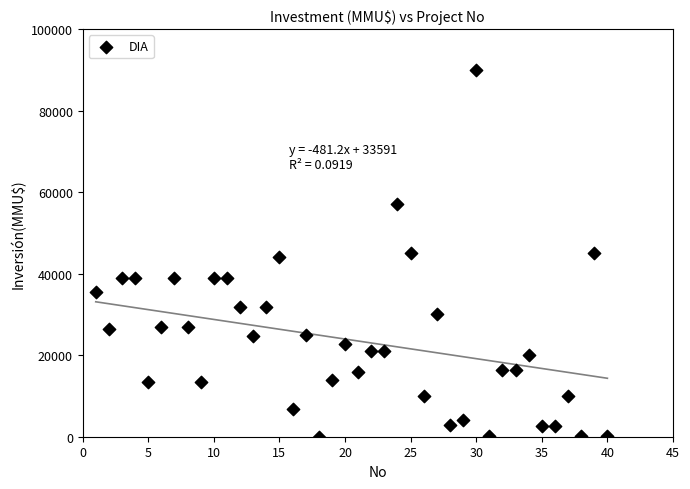

What is the range of Y values (max minus min)?

89971